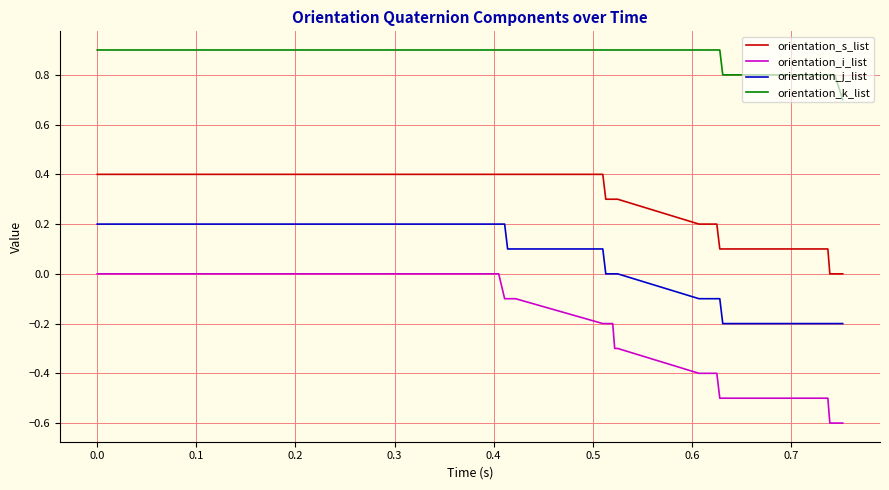

Which series has the widest spread of values?

orientation_i_list